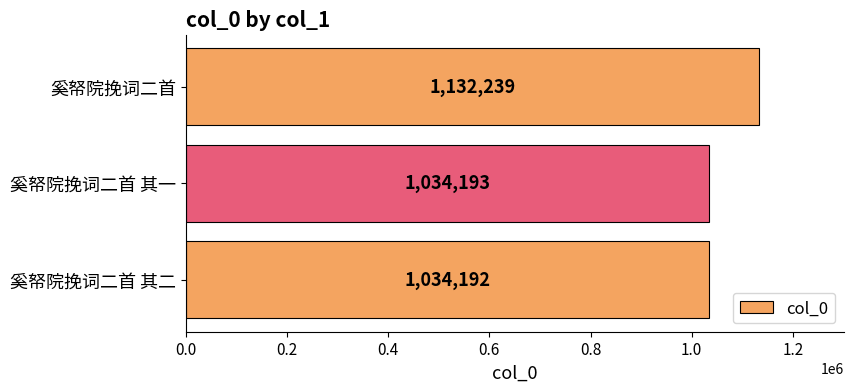

Which category has the highest value across all series?

奚帑院挽词二首